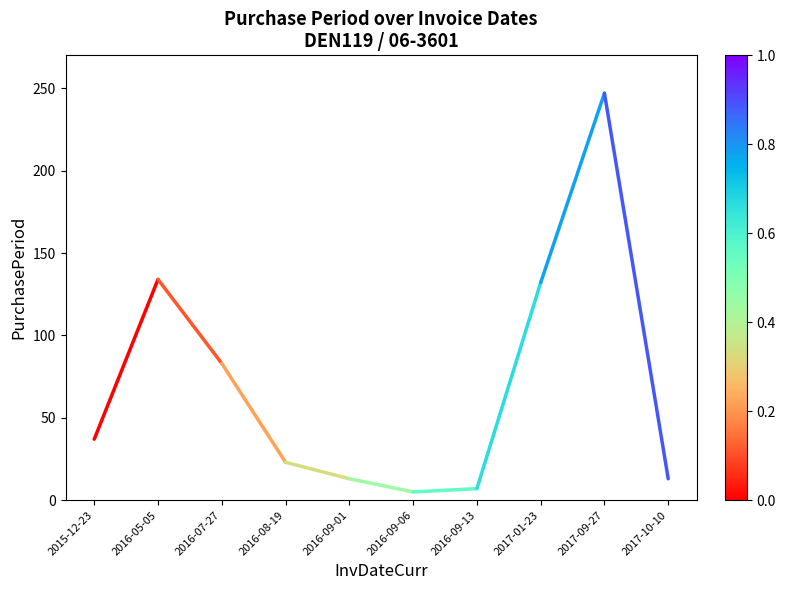

Is this an area chart (filled region under the line)?

No